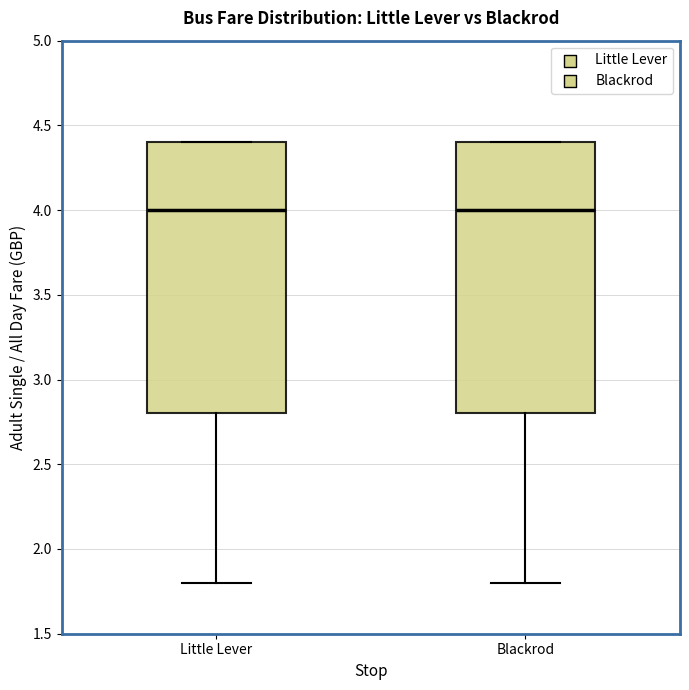

Reading left to right, read every box against the y-axis: the position of its median line, the range the box covers, and the ends of its whiskers. The values are not printed on the chart, so give them approximately, as read against the axis.

Little Lever: median 4.0, box 2.8 to 4.4, whiskers 1.8 to 4.4
Blackrod: median 4.0, box 2.8 to 4.4, whiskers 1.8 to 4.4